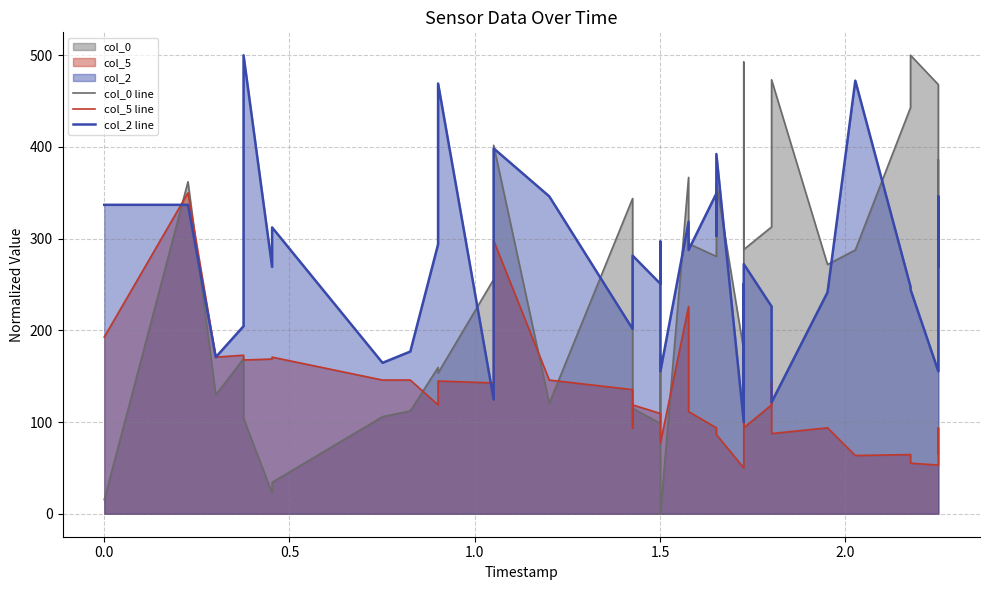

How many series are shown in this chart?

3